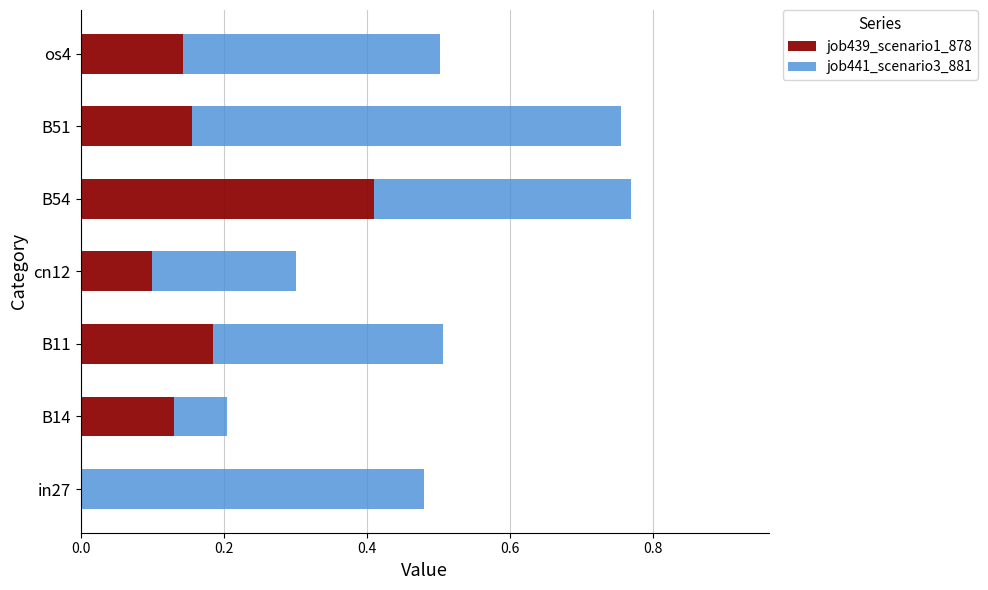

Which category has the highest value in the job439_scenario1_878 series?

B54